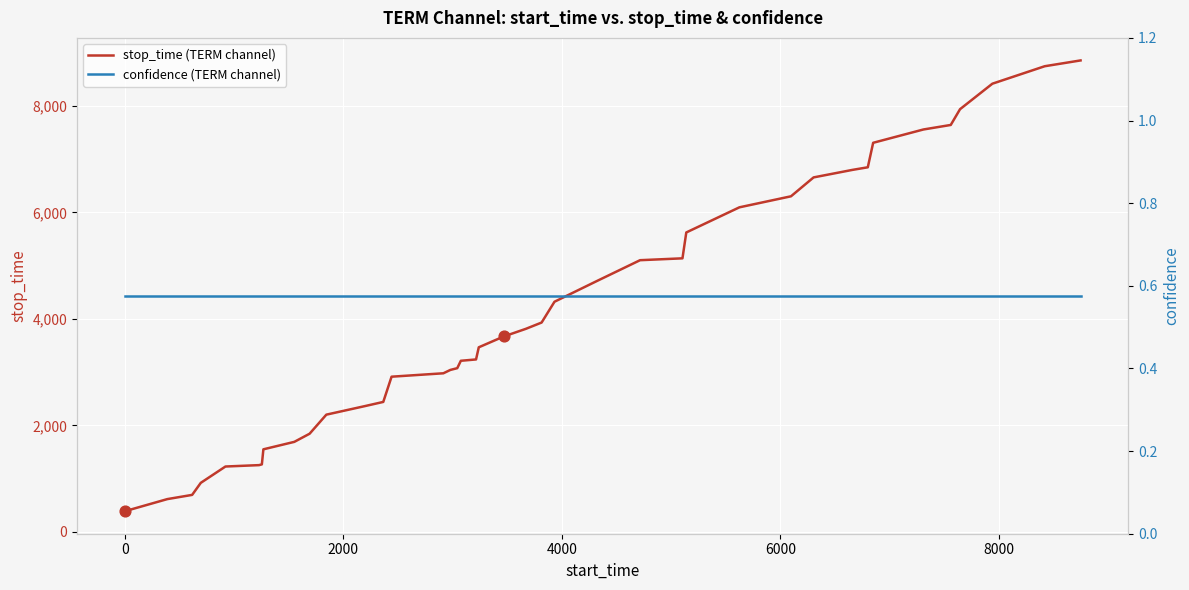

What are all the series names shown in the legend?

stop_time (TERM channel), confidence (TERM channel)